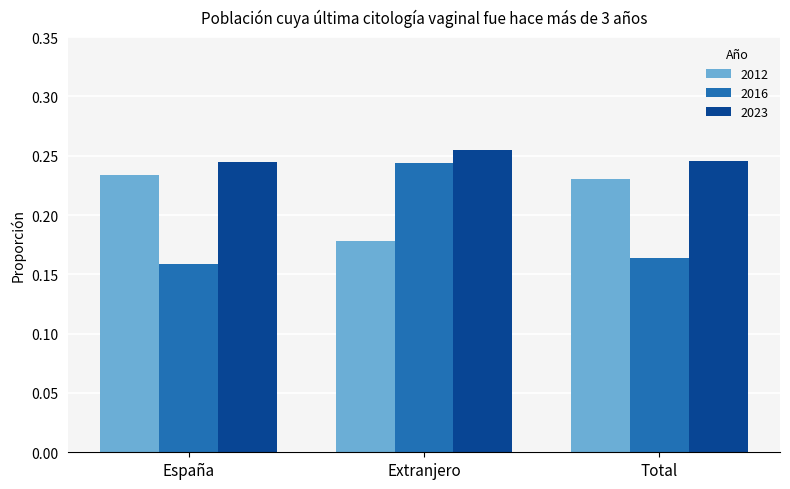

What is the sum of all 2023 values?

0.7